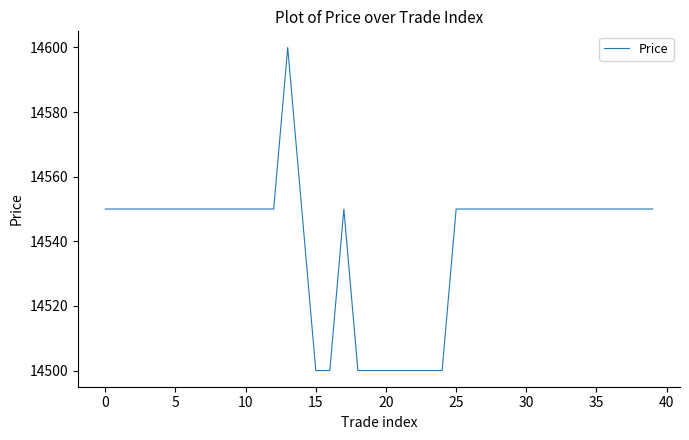

Reading left to right, list all the values displayed in this chart.

14550	14550	14550	14550	14550	14550	14550	14550	14550	14550	14550	14550	14550	14600	14550	14500	14500	14550	14500	14500	14500	14500	14500	14500	14500	14550	14550	14550	14550	14550	14550	14550	14550	14550	14550	14550	14550	14550	14550	14550